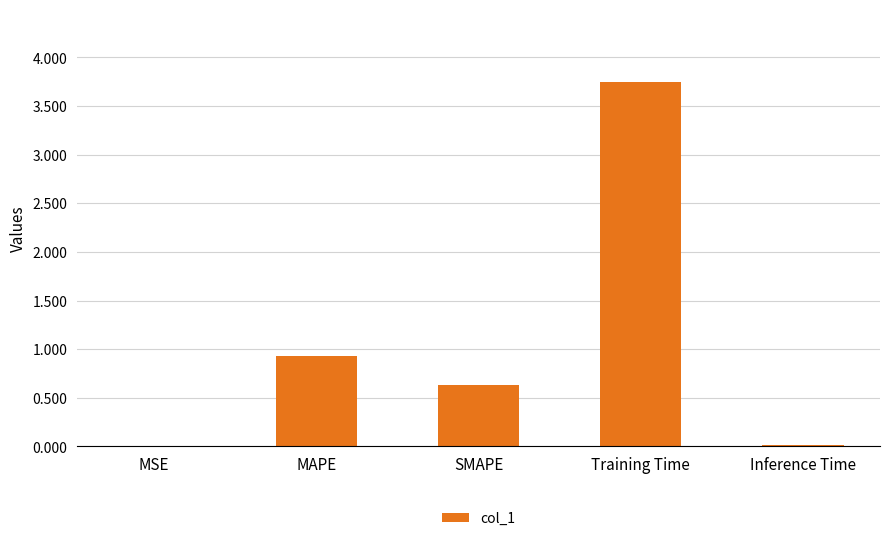

Are the bars grouped side by side (vs. stacked)?

No